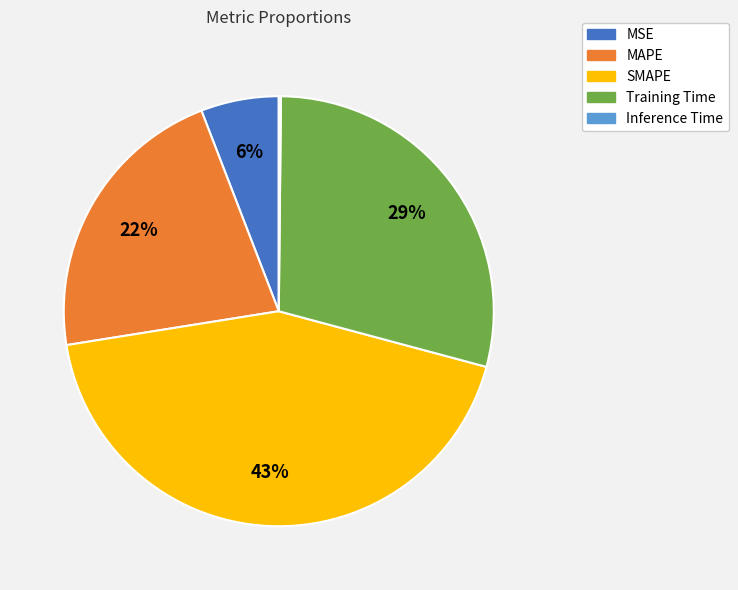

Is the sum of MSE and Training Time greater than half?

No